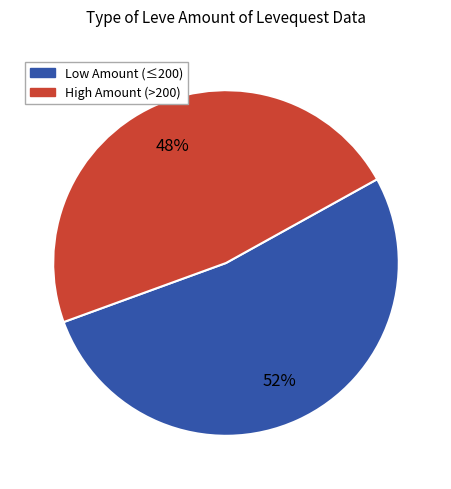

Does any single category account for the majority?

Yes